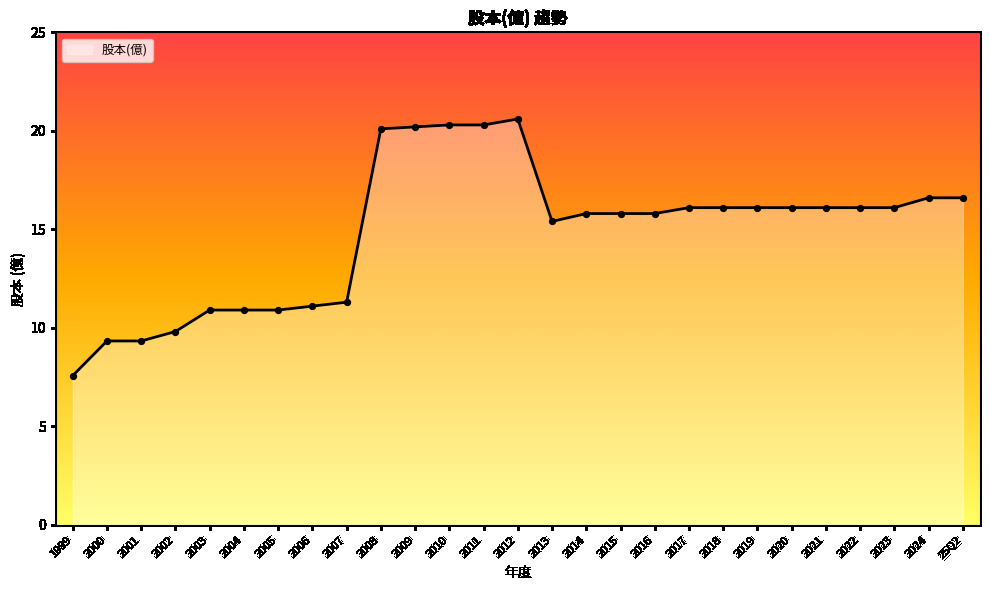

What is the ratio of the value at 2021 to the value at 2002?

1.6